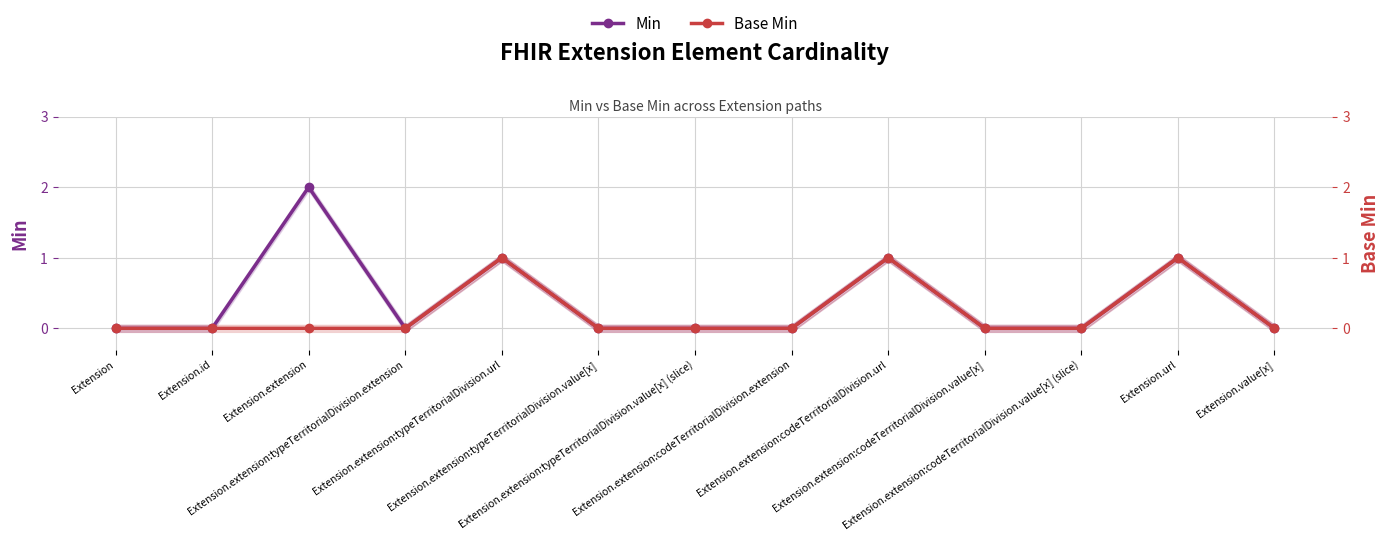

True or false: Min has a value of 0 at Extension.

True